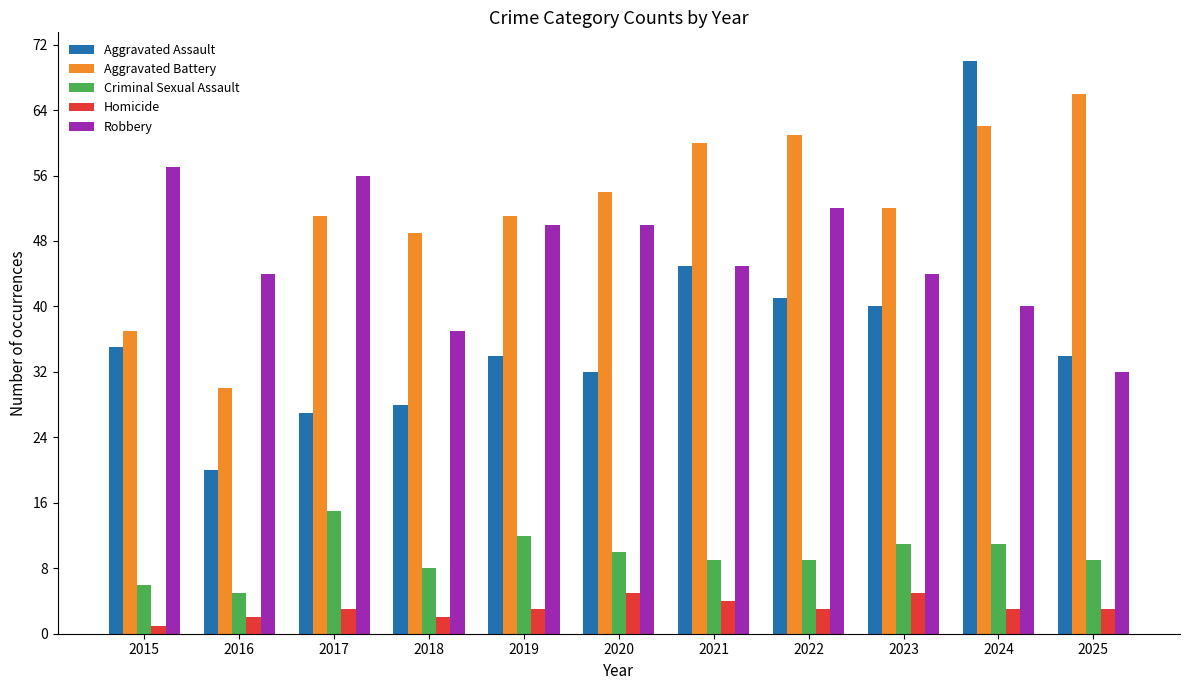

Rank the series at 2023 from lowest to highest value.

Homicide, Criminal Sexual Assault, Aggravated Assault, Robbery, Aggravated Battery